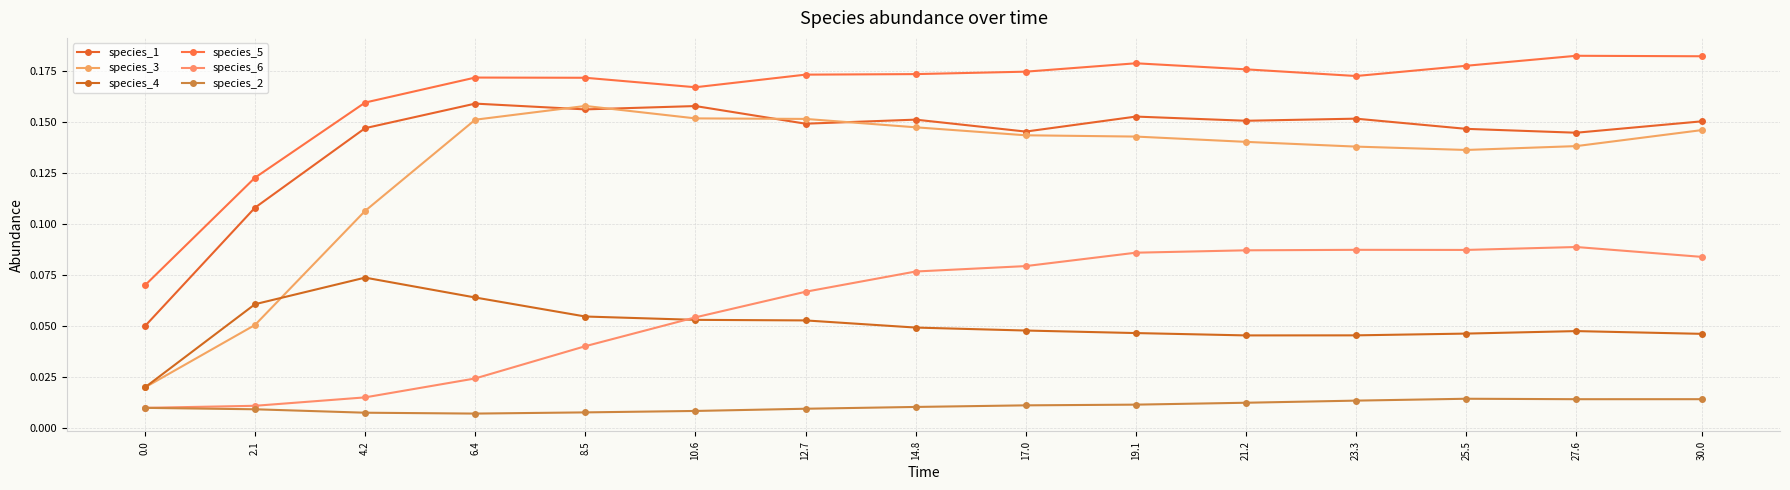

Reading left to right, what are all the values shown in this chart?

species_1: 0.0=0.1	2.1=0.1	4.2=0.1	6.4=0.2	8.5=0.2	10.6=0.2	12.7=0.1	14.8=0.2	17.0=0.1	19.1=0.2	21.2=0.2	23.3=0.2	25.5=0.1	27.6=0.1	30.0=0.2
species_3: 0.0=0.0	2.1=0.1	4.2=0.1	6.4=0.2	8.5=0.2	10.6=0.2	12.7=0.2	14.8=0.1	17.0=0.1	19.1=0.1	21.2=0.1	23.3=0.1	25.5=0.1	27.6=0.1	30.0=0.1
species_4: 0.0=0.0	2.1=0.1	4.2=0.1	6.4=0.1	8.5=0.1	10.6=0.1	12.7=0.1	14.8=0.0	17.0=0.0	19.1=0.0	21.2=0.0	23.3=0.0	25.5=0.0	27.6=0.0	30.0=0.0
species_5: 0.0=0.1	2.1=0.1	4.2=0.2	6.4=0.2	8.5=0.2	10.6=0.2	12.7=0.2	14.8=0.2	17.0=0.2	19.1=0.2	21.2=0.2	23.3=0.2	25.5=0.2	27.6=0.2	30.0=0.2
species_6: 0.0=0.0	2.1=0.0	4.2=0.0	6.4=0.0	8.5=0.0	10.6=0.1	12.7=0.1	14.8=0.1	17.0=0.1	19.1=0.1	21.2=0.1	23.3=0.1	25.5=0.1	27.6=0.1	30.0=0.1
species_2: 0.0=0.0	2.1=0.0	4.2=0.0	6.4=0.0	8.5=0.0	10.6=0.0	12.7=0.0	14.8=0.0	17.0=0.0	19.1=0.0	21.2=0.0	23.3=0.0	25.5=0.0	27.6=0.0	30.0=0.0